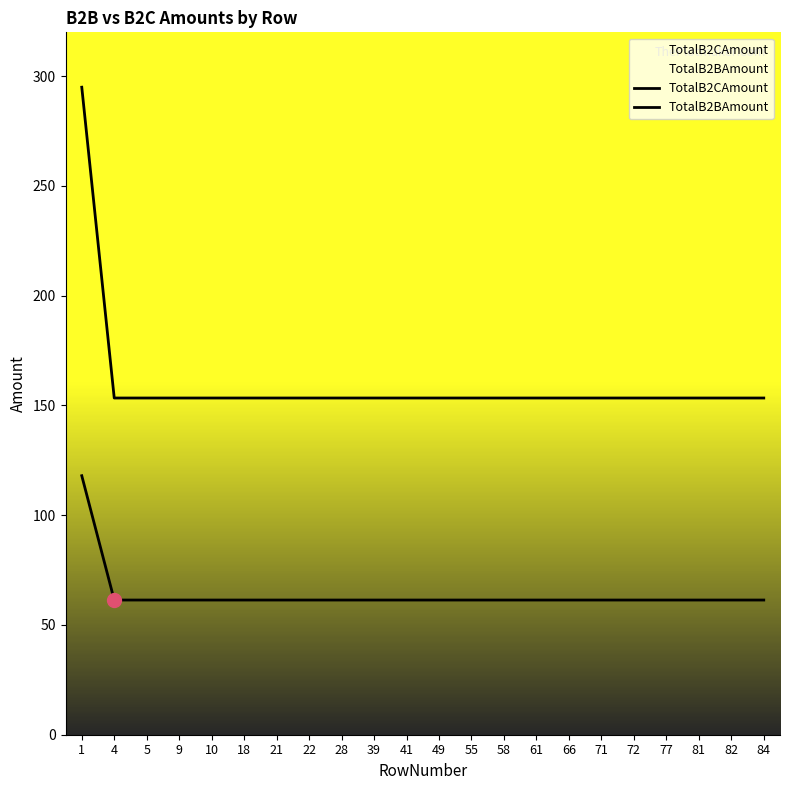

Does the chart display data point markers on the line(s)?

No